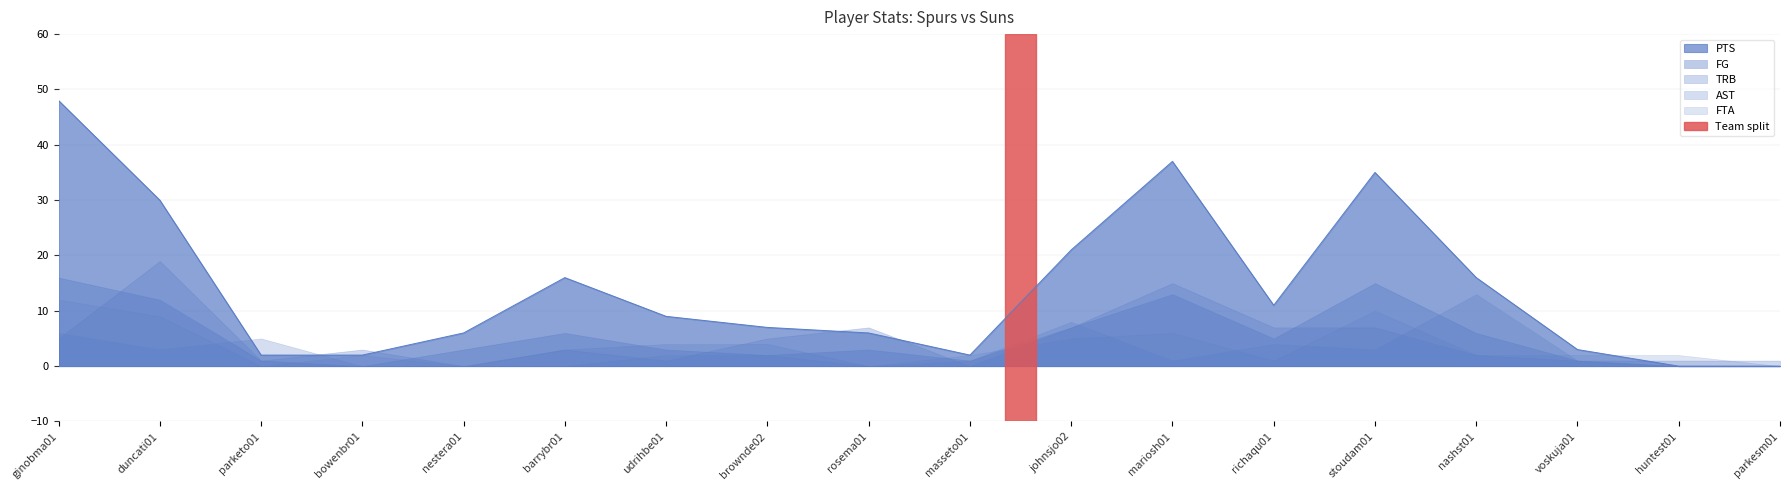

What is the label of the 6th point from the right?

richaqu01